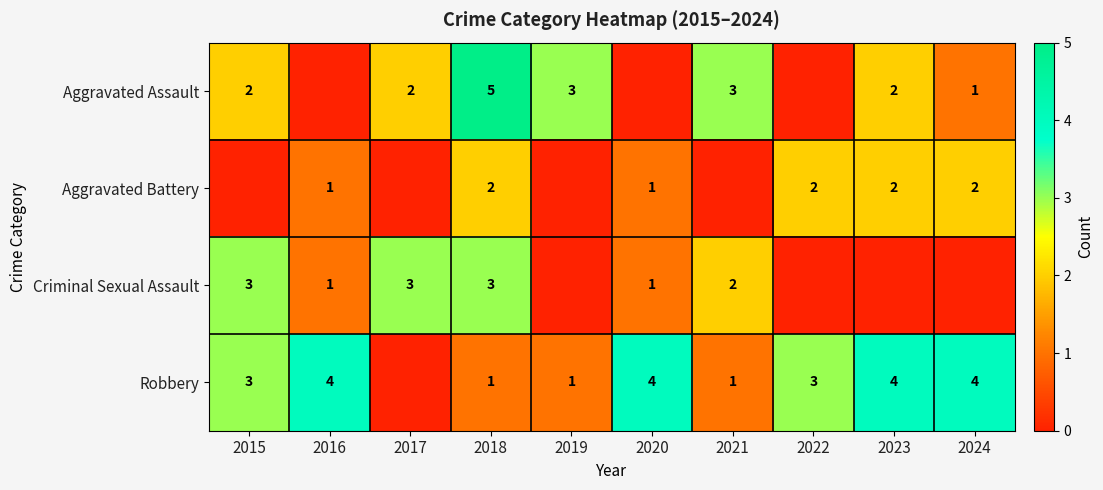

At which category does the chart reach its minimum across all series?

2016